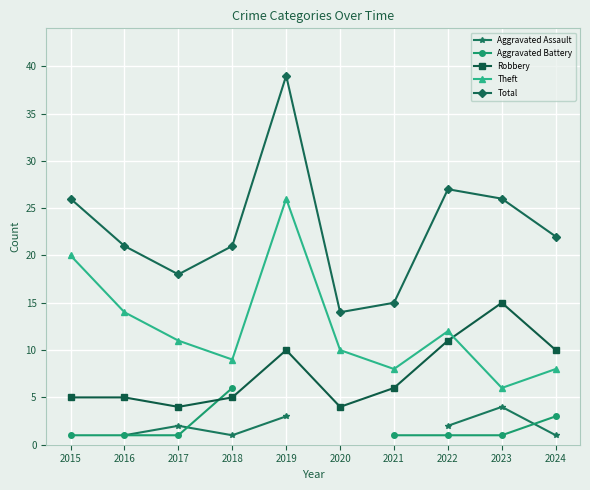

What is the approximate value of Aggravated Assault at 2017?

2.0